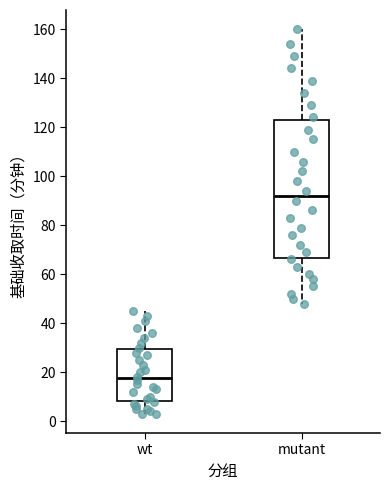

Which box has the highest median line?

mutant